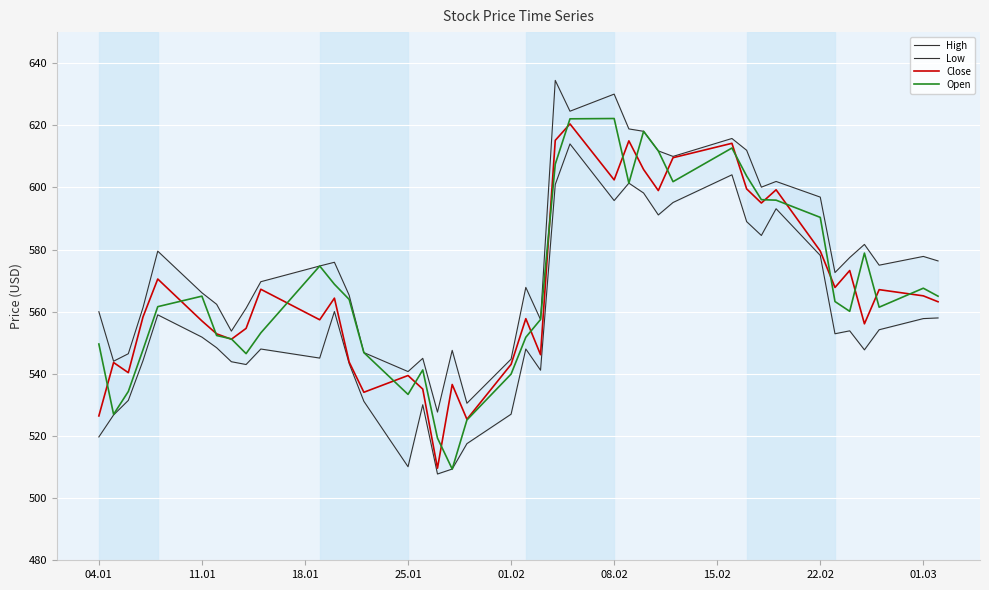

What is the highest value of the Low series?

614.0